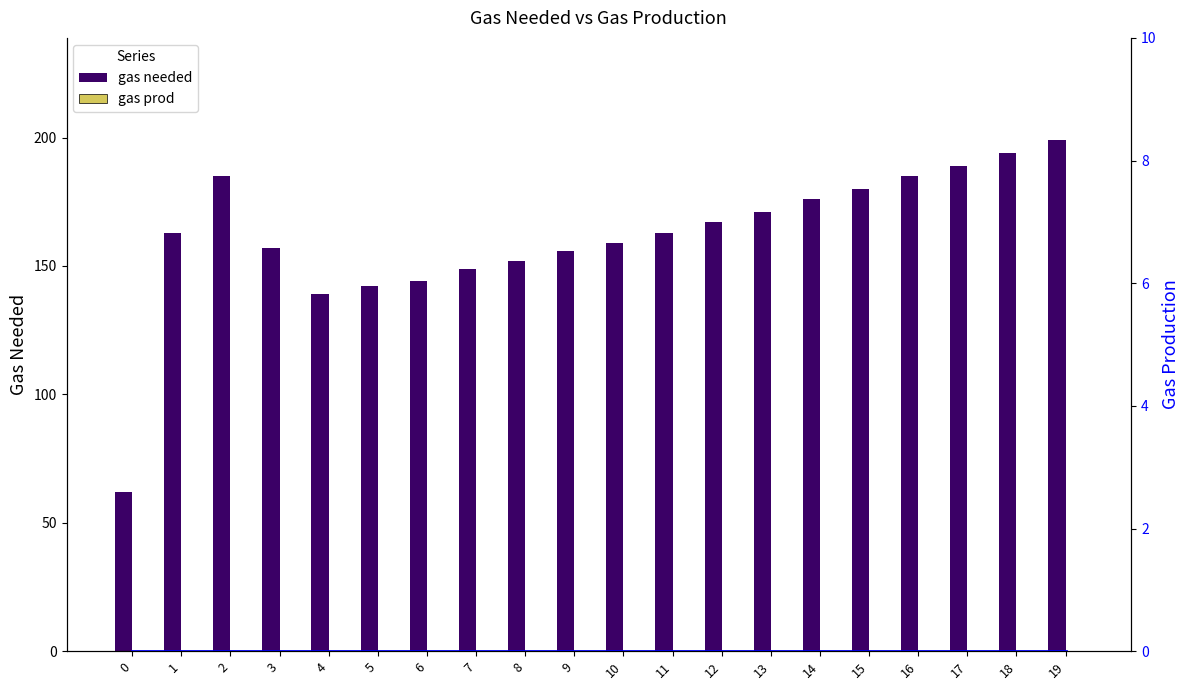

Reading left to right, list all the values displayed in this chart.

gas needed: 0=62	1=163	2=185	3=157	4=139	5=142	6=144	7=149	8=152	9=156	10=159	11=163	12=167	13=171	14=176	15=180	16=185	17=189	18=194	19=199
gas prod: 0=0	1=0	2=0	3=0	4=0	5=0	6=0	7=0	8=0	9=0	10=0	11=0	12=0	13=0	14=0	15=0	16=0	17=0	18=0	19=0
gas prod (line): 0=0	1=0	2=0	3=0	4=0	5=0	6=0	7=0	8=0	9=0	10=0	11=0	12=0	13=0	14=0	15=0	16=0	17=0	18=0	19=0